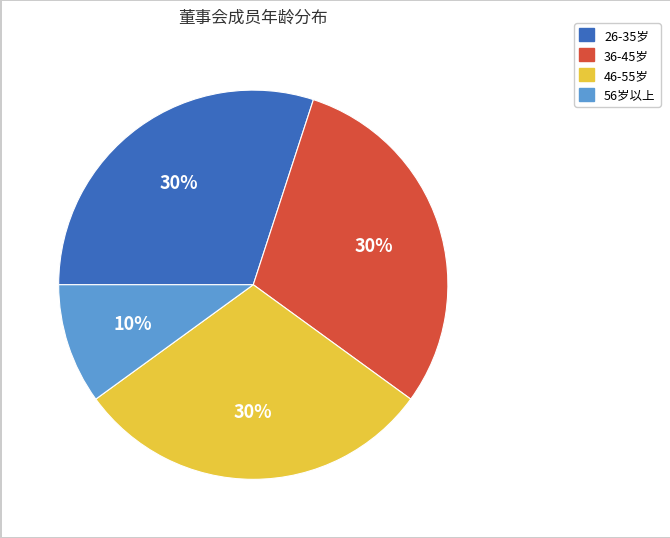

Does any single category account for the majority?

No